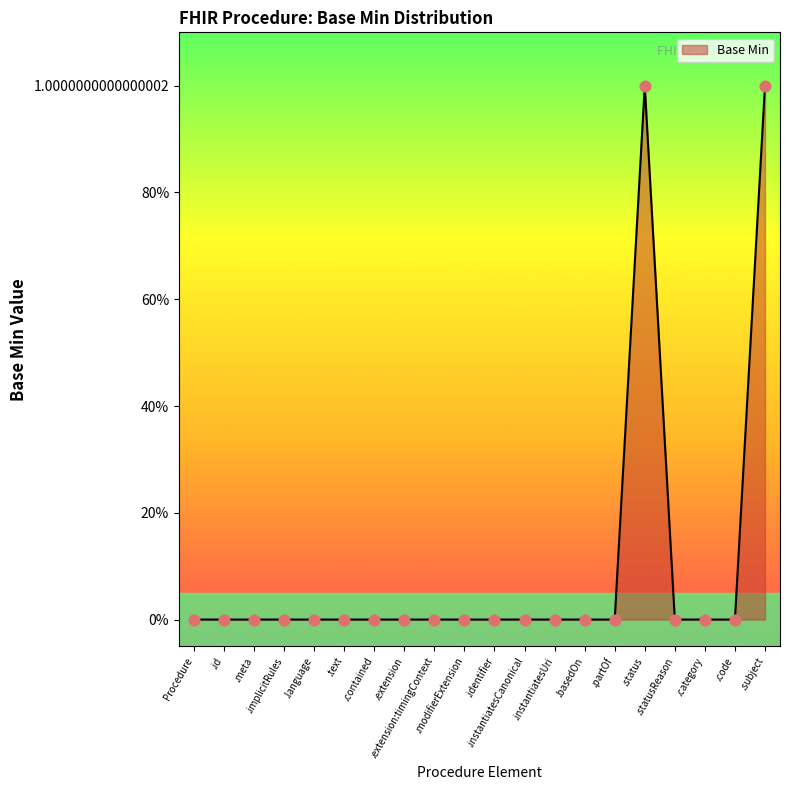

Is this an area chart (filled region under the line)?

Yes